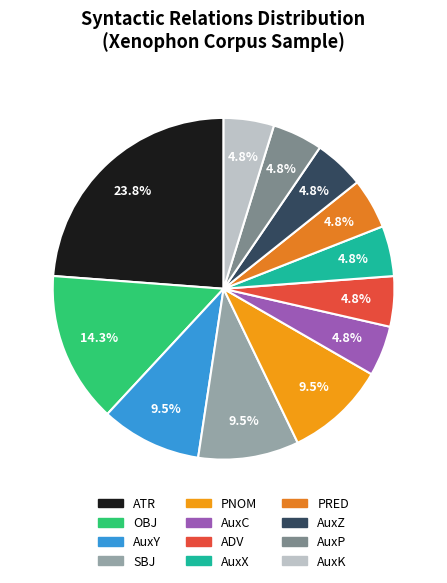

Is PRED the majority of the pie?

No